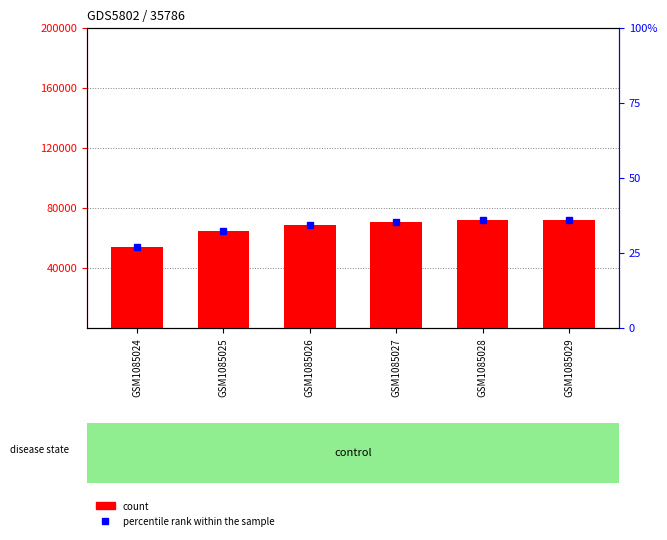

How many groups of bars are there?

6